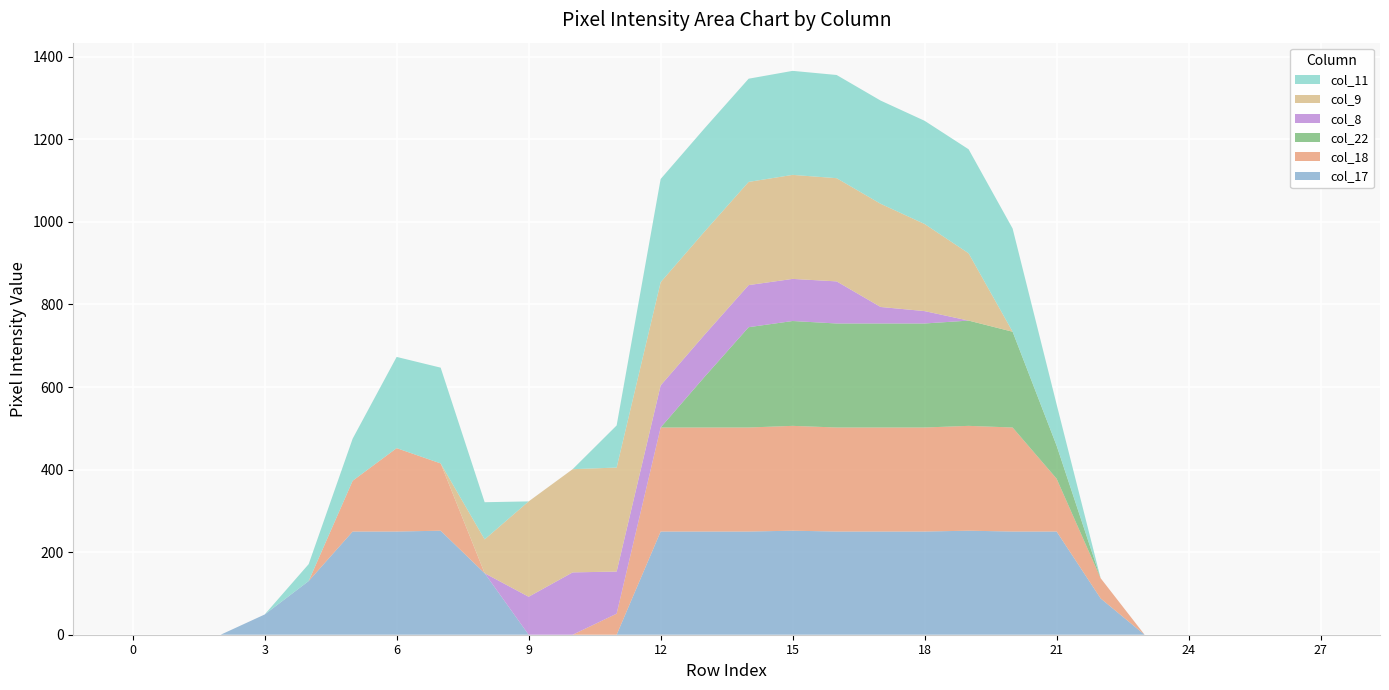

Reading right to left, what are all the values shown in this chart?

col_17: 0	0	0	0	0	88	250	250	252	250	250	250	252	250	250	250	0	0	0	149	252	250	250	130	49	0	0	0
col_18: 0	0	0	0	0	49	128	252	254	252	252	252	254	252	252	252	51	0	0	0	163	202	123	0	0	0	0	0
col_22: 0	0	0	0	0	0	80	232	255	252	252	252	254	243	123	0	0	0	0	0	0	0	0	0	0	0	0	0
col_8: 0	0	0	0	0	0	0	0	0	30	40	102	102	102	102	102	102	151	92	0	0	0	0	0	0	0	0	0
col_9: 0	0	0	0	0	0	0	0	163	211	250	250	252	250	250	250	252	250	231	82	0	0	0	0	0	0	0	0
col_11: 0	0	0	0	0	0	100	250	252	250	250	250	252	250	250	250	102	0	0	90	232	221	102	41	0	0	0	0